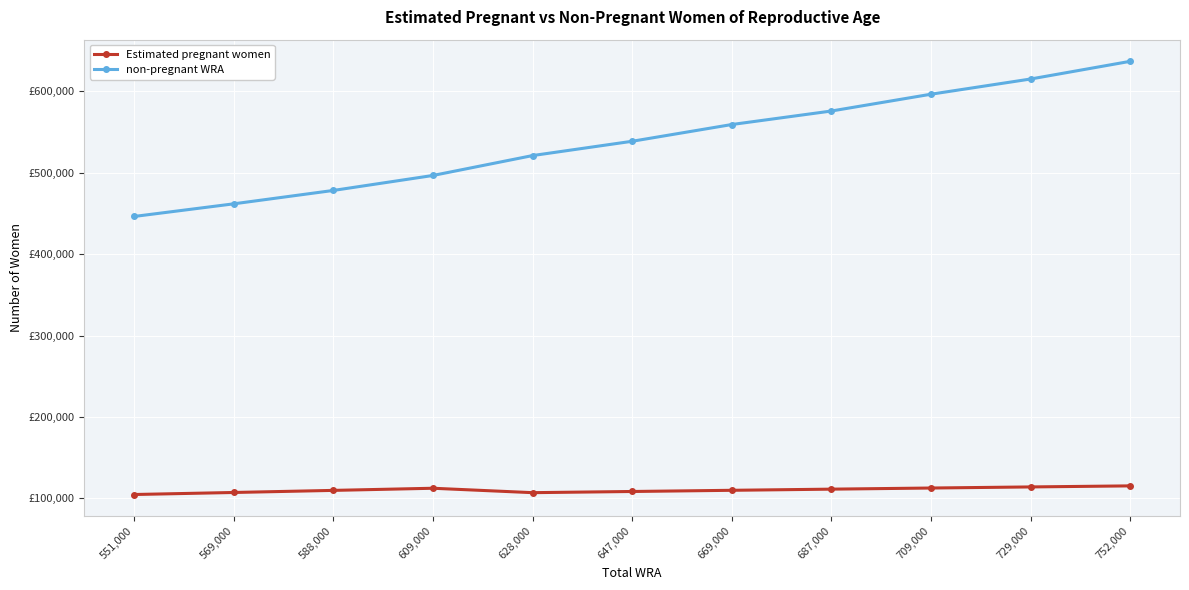

How many interior local peaks does the Estimated pregnant women series have?

1